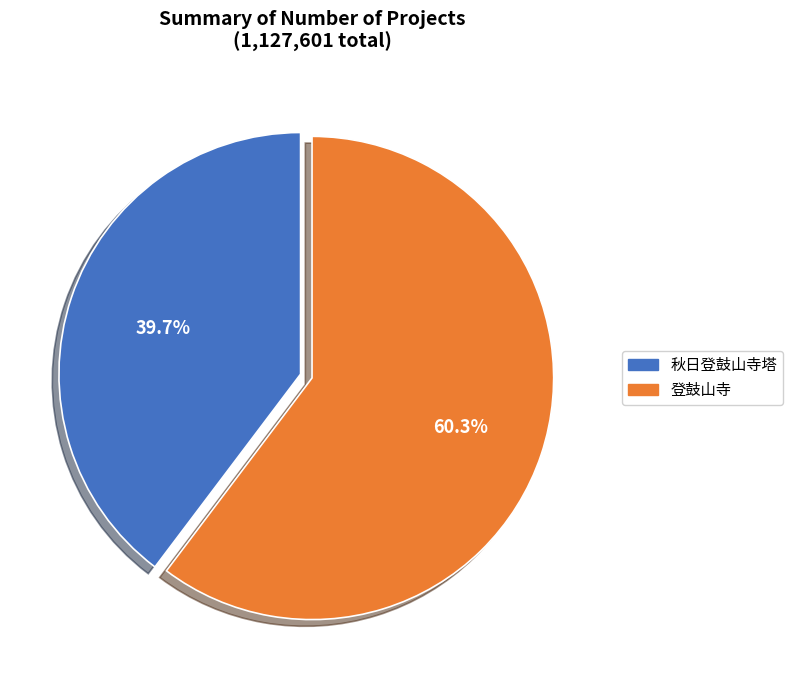

What is the total percentage of 秋日登鼓山寺塔 and 登鼓山寺?

100.0%